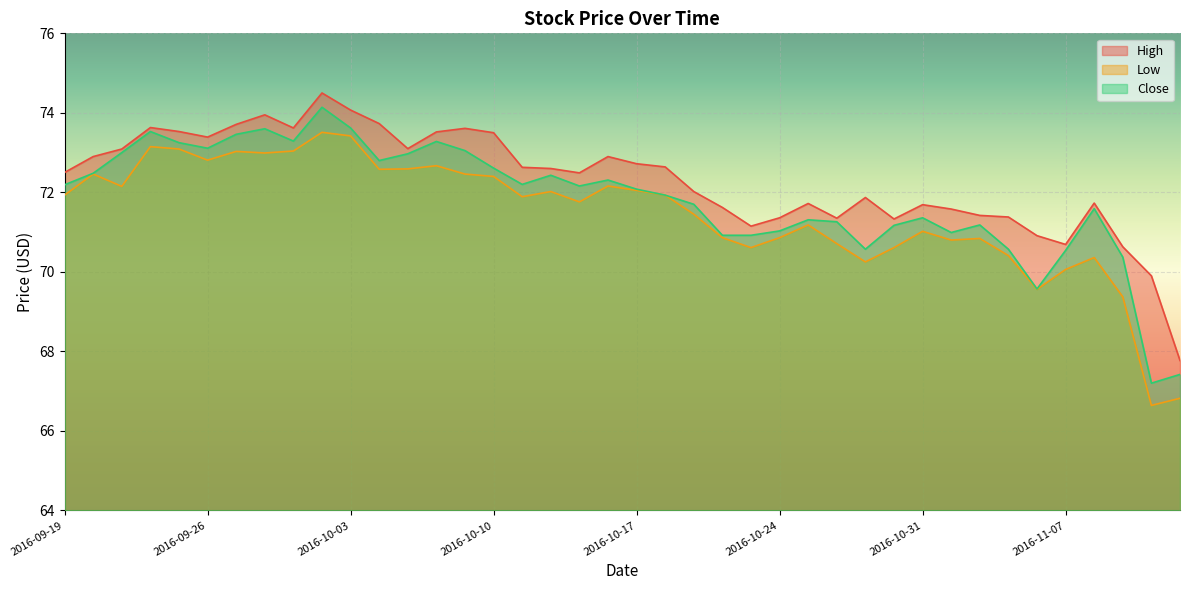

Which series has the largest range (max minus min)?

Close